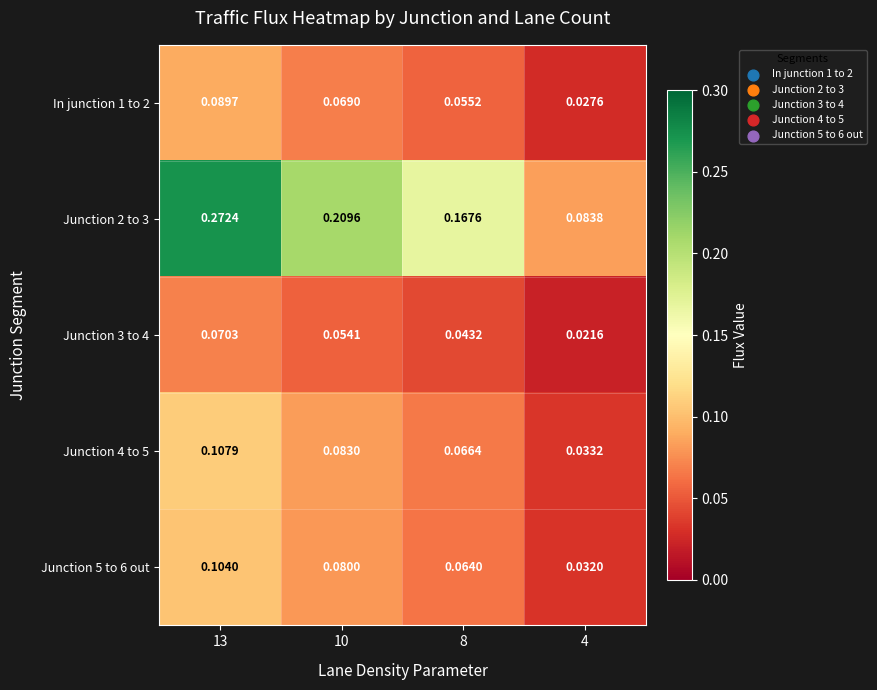

Is the value of Junction 2 to 3 at 4 greater than the value of Junction 4 to 5 at 8?

Yes